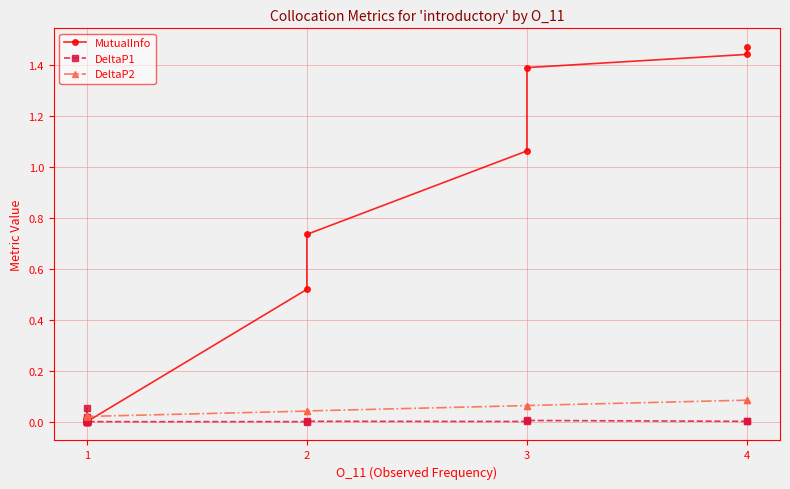

True or false: DeltaP1 and DeltaP2 intersect in this chart.

True